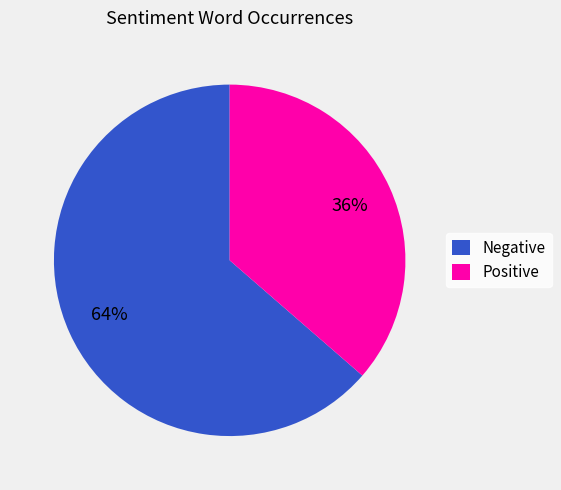

How many slices are in this pie chart?

2